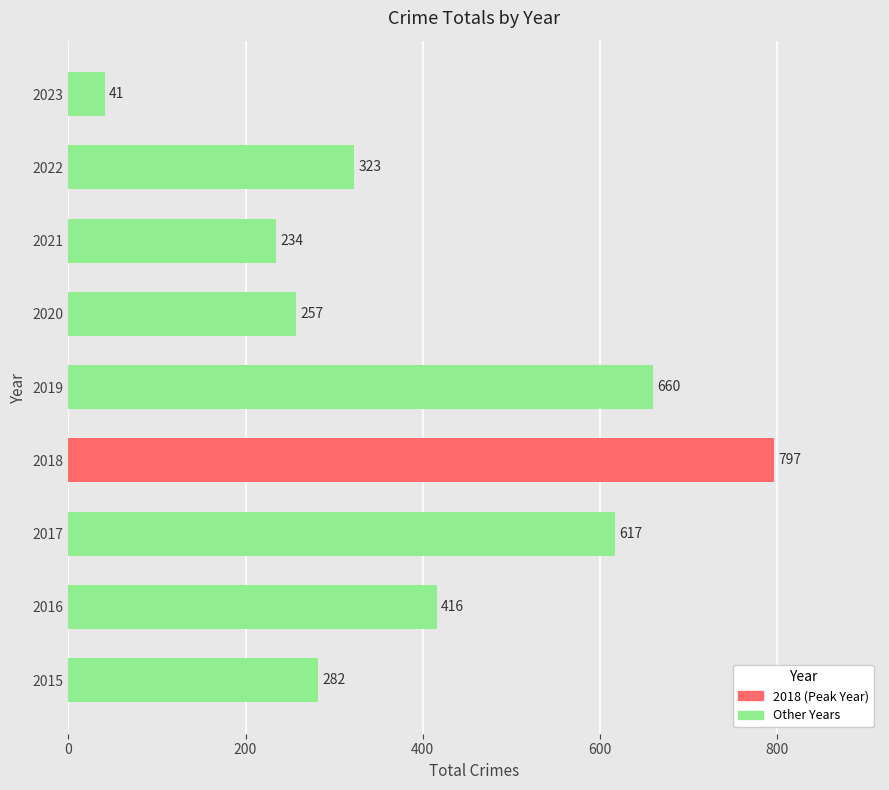

True or false: the data shows 124 at 2022.

False